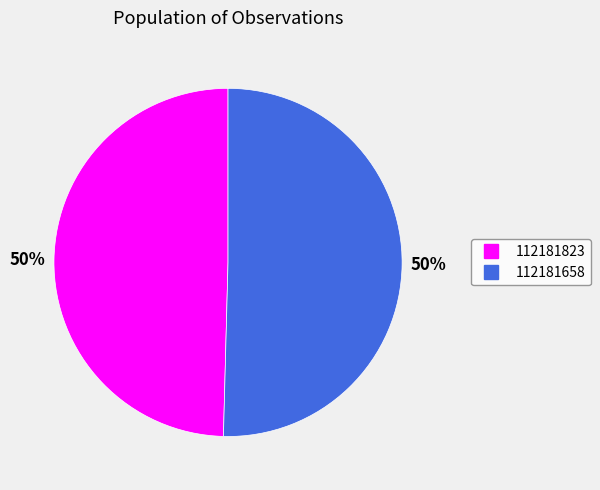

To the nearest percent, what is the average slice percentage?

50%